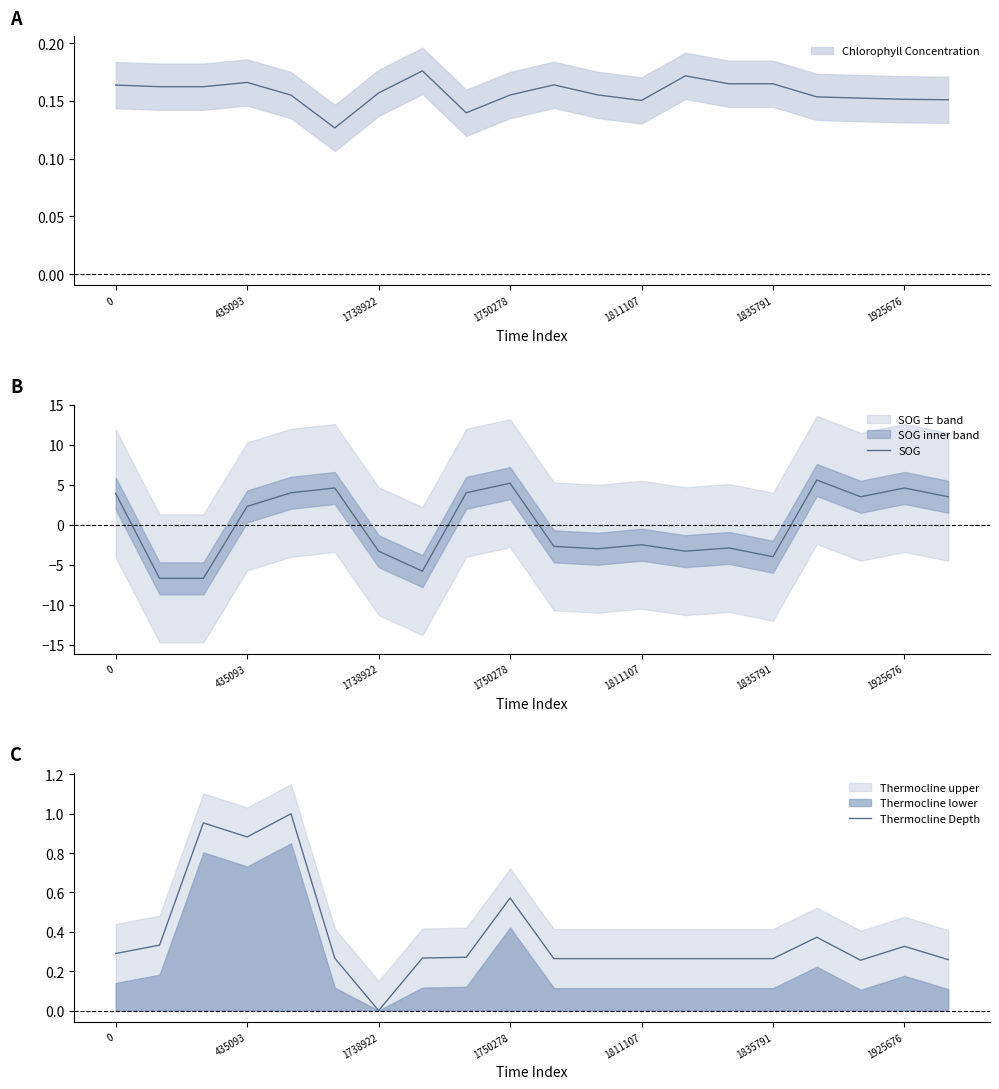

In Thermocline Depth, how many points are higher than both neighbors (excluding endpoints)?

5